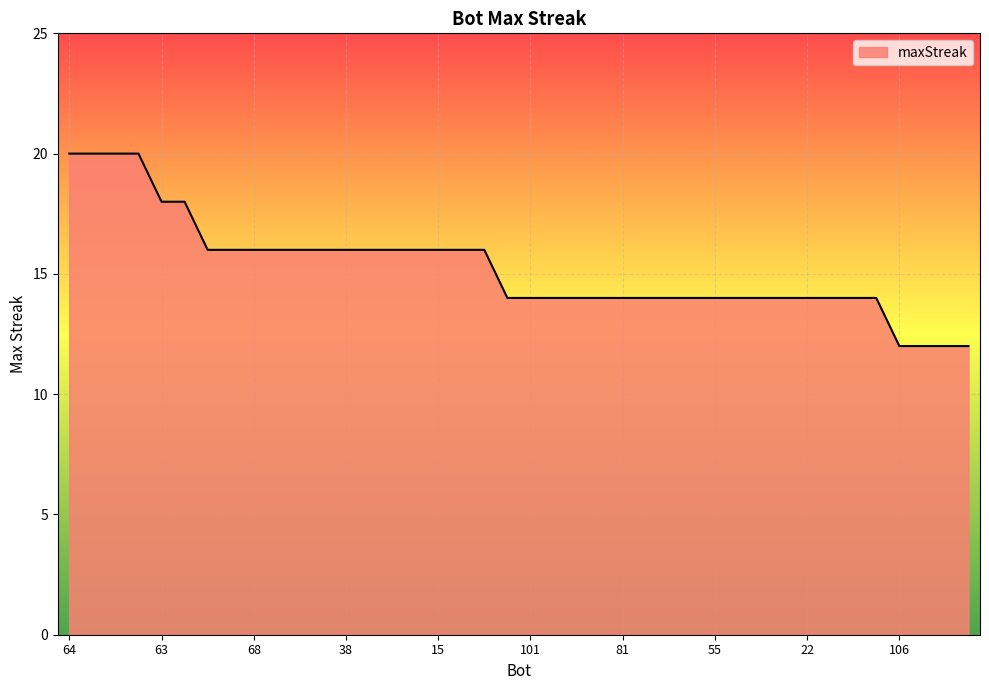

What is the maximum value shown in the chart?

20